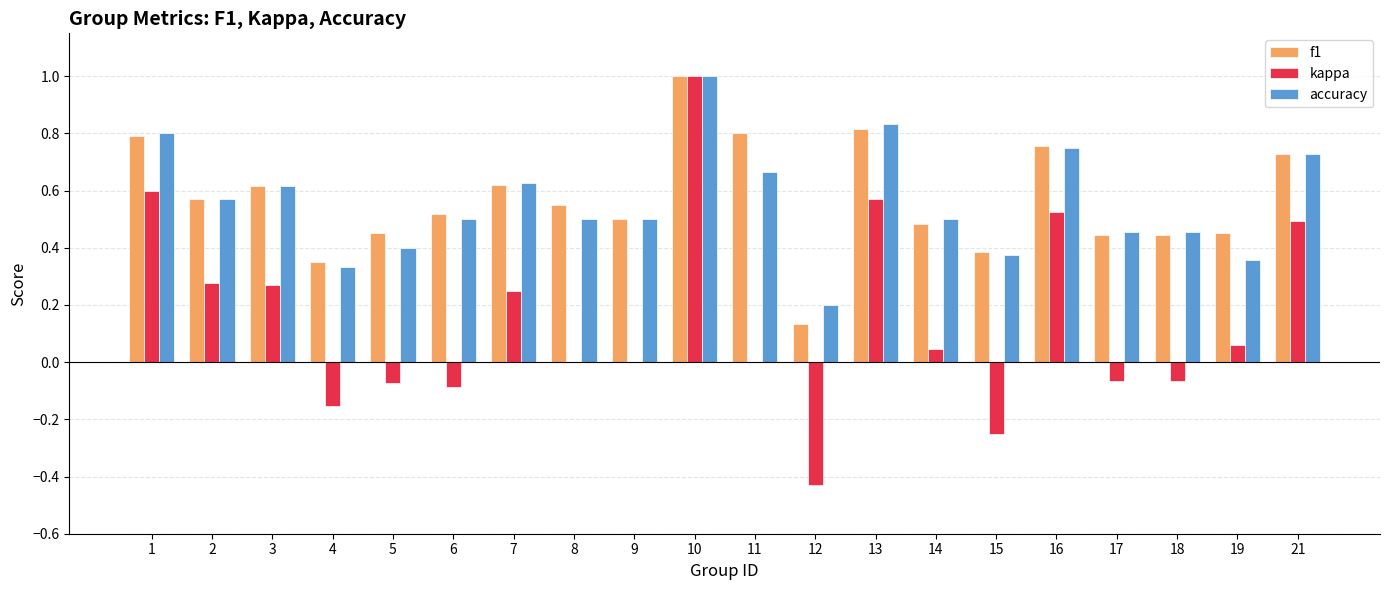

What are all the series names shown in the legend?

f1, kappa, accuracy